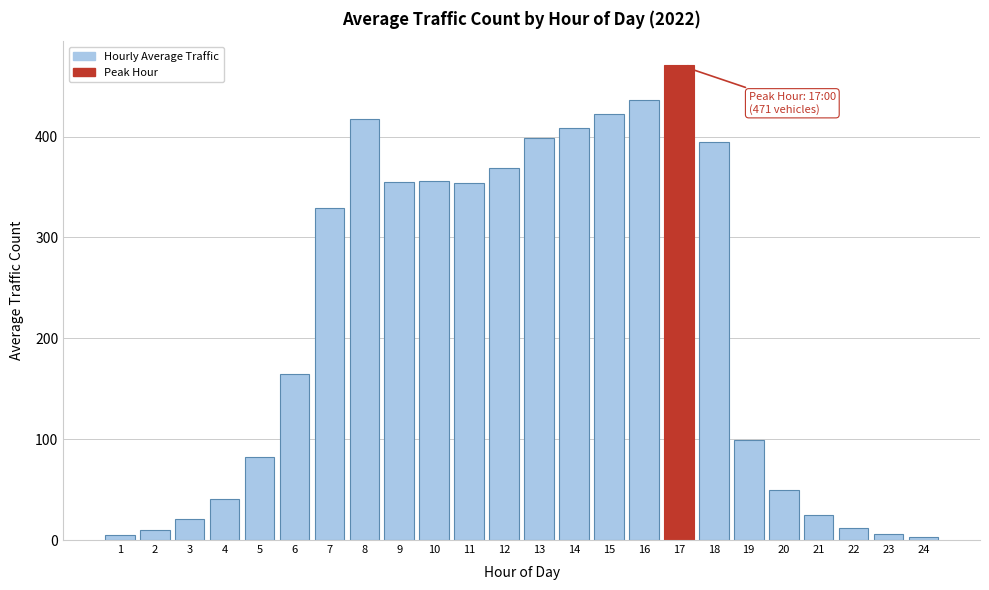

What is the sum of all values?

5229.3